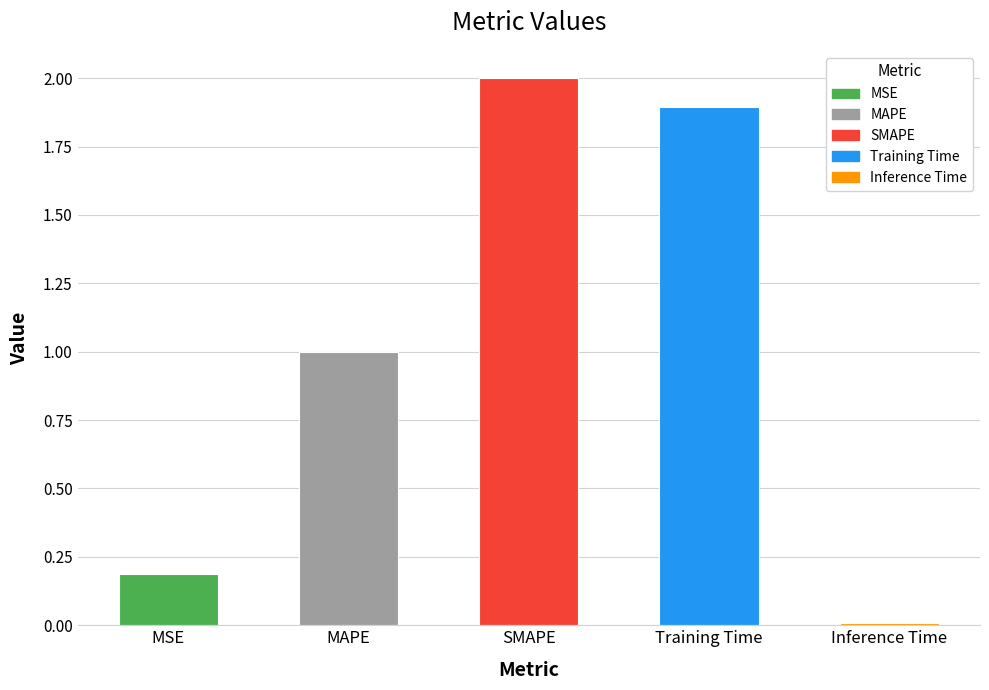

Rank the categories by value from lowest to highest.

Inference Time, MSE, MAPE, Training Time, SMAPE